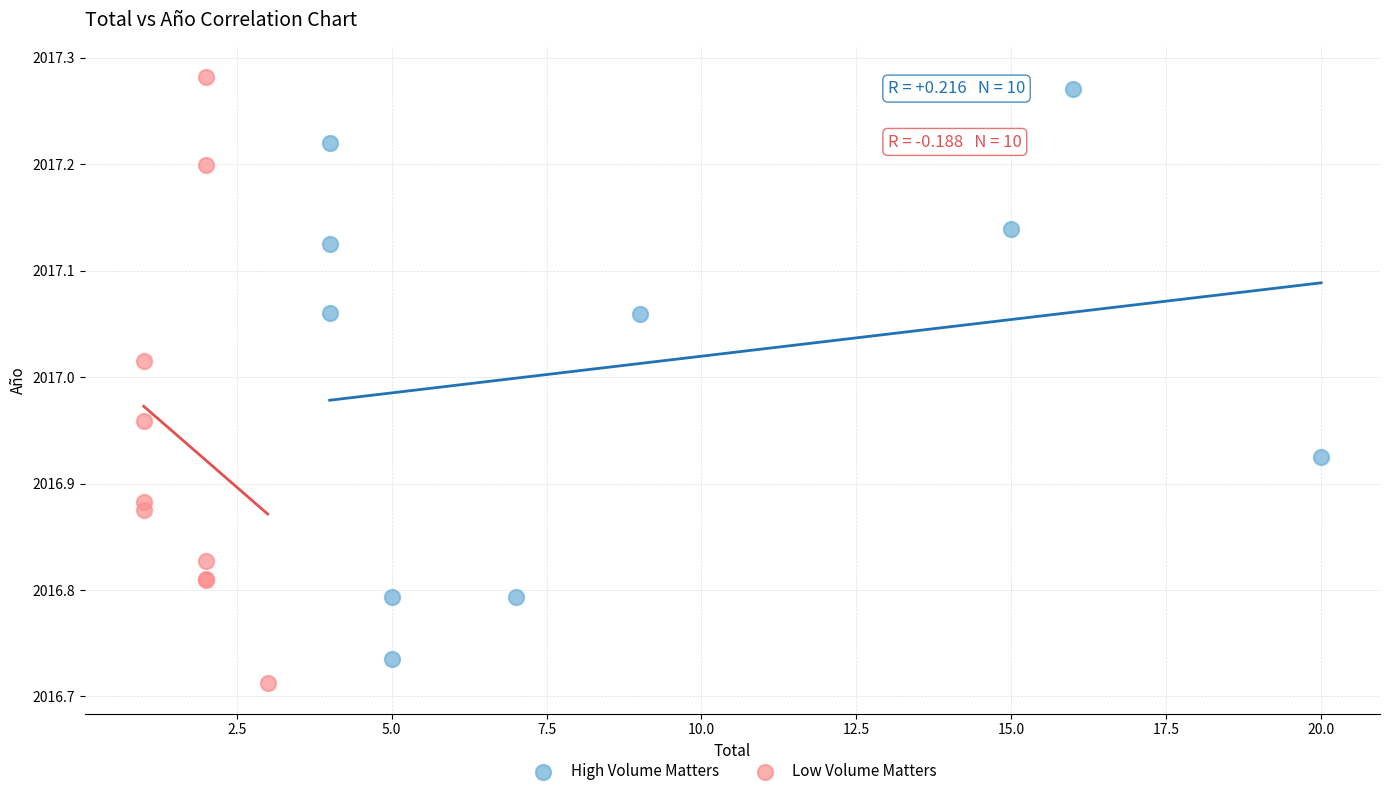

Which series reaches the maximum Y coordinate?

Low Volume Matters